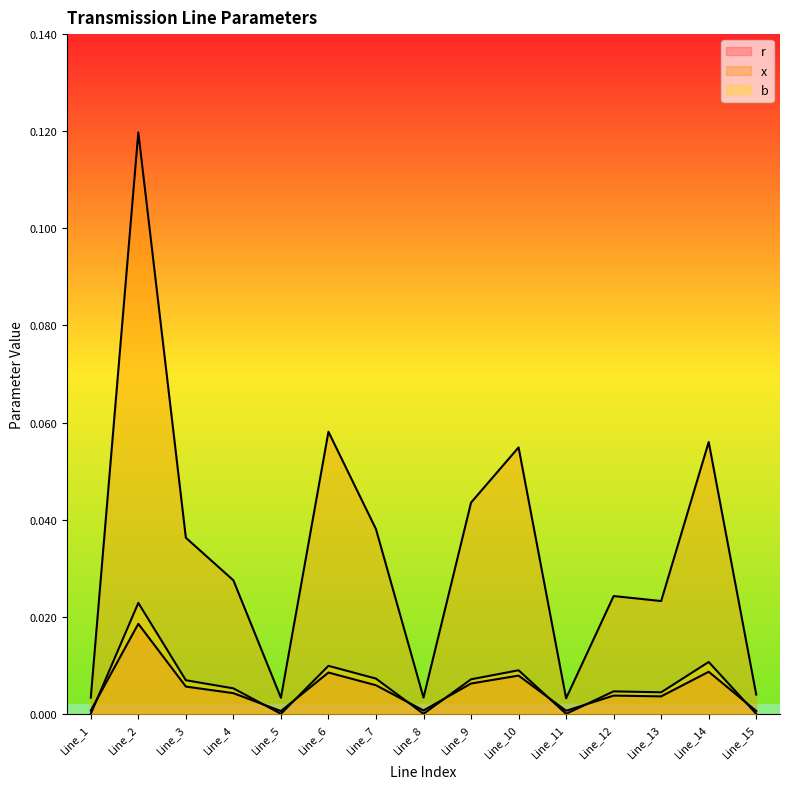

List the labels in order of r value, largest first.

Line_2, Line_14, Line_6, Line_10, Line_9, Line_7, Line_3, Line_4, Line_12, Line_13, Line_8, Line_1, Line_11, Line_15, Line_5